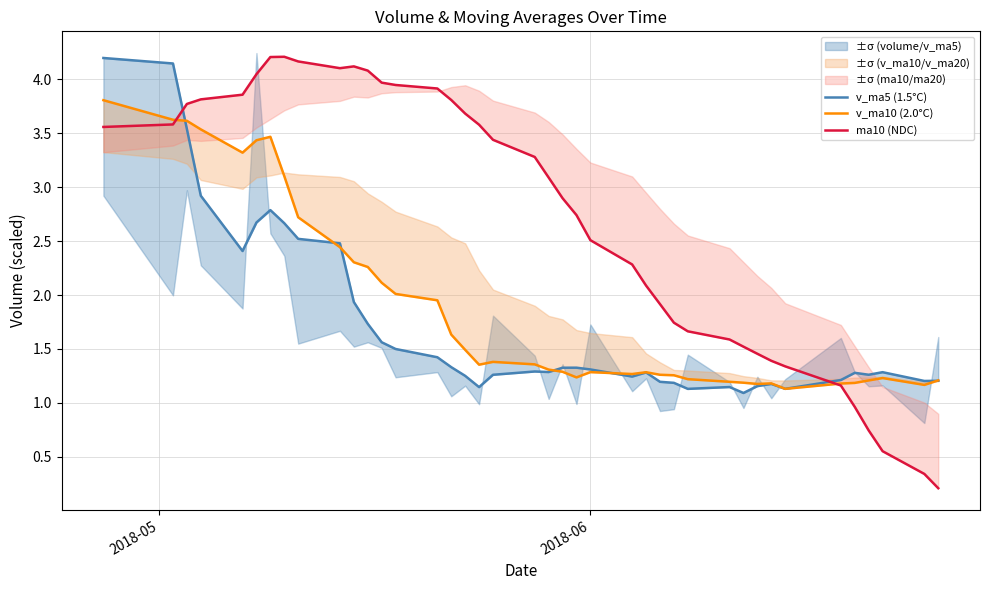

The v_ma10 (2.0°C) series shows 2.0 at 38. True or false?

False